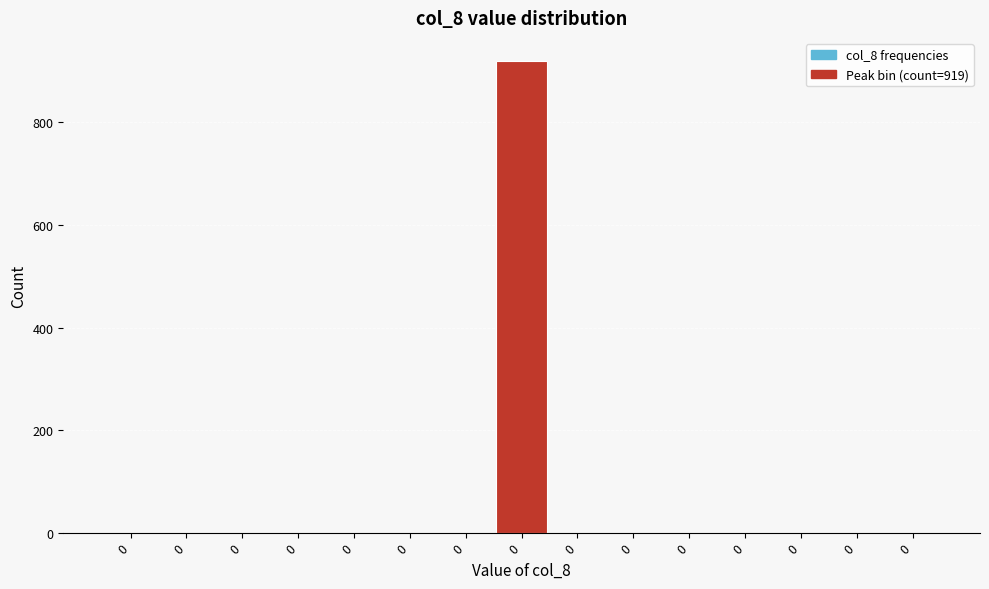

How many categories are shown in the chart?

15